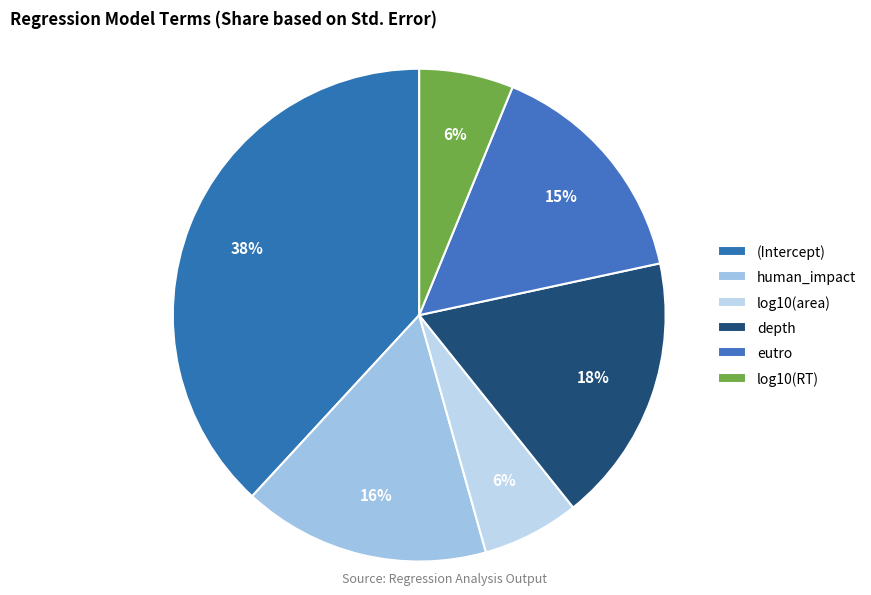

To the nearest percent, what percentage of the pie is eutro?

15%